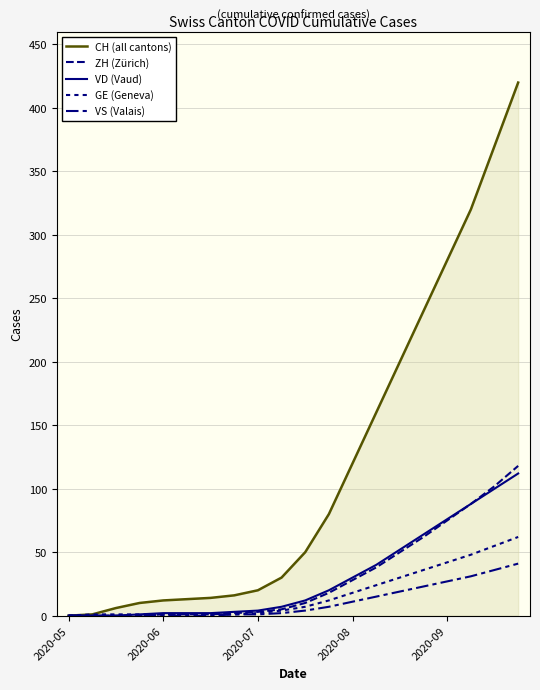

True or false: ZH (Zürich) has more than 2 points higher than both neighbors.

False